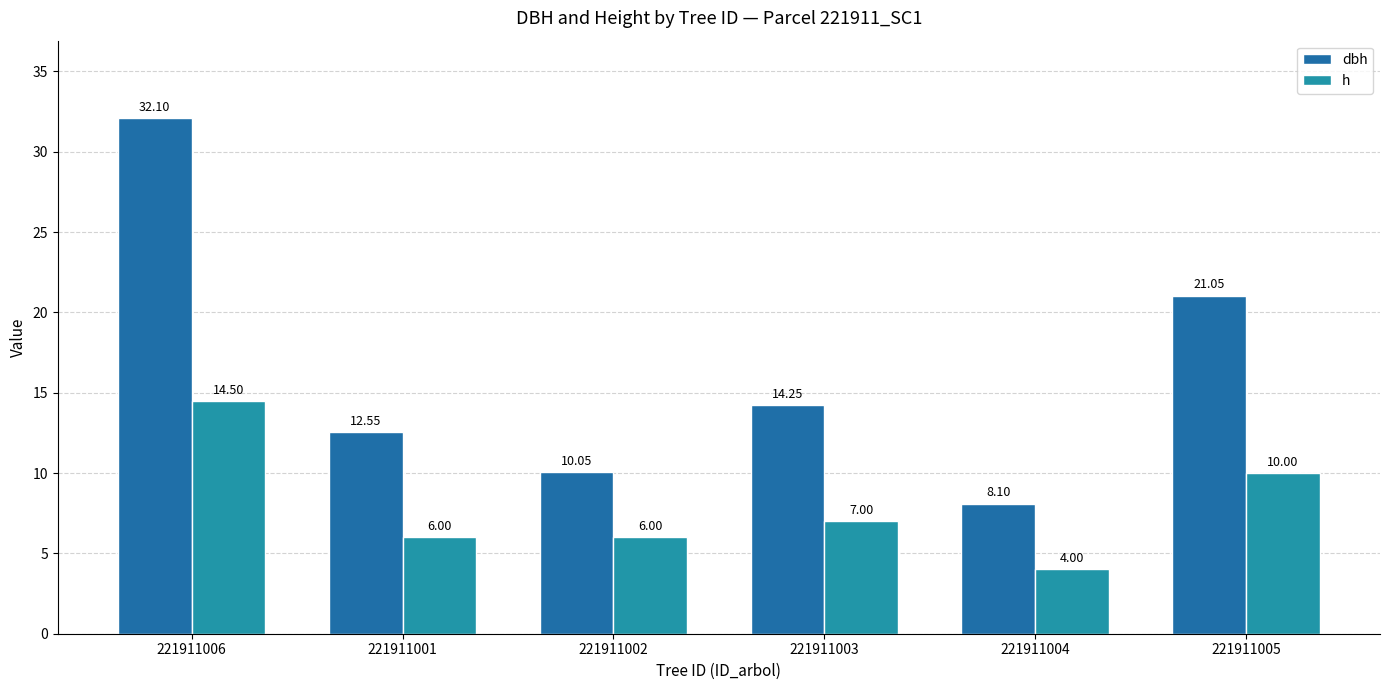

How many values in the h series are below 7?

3